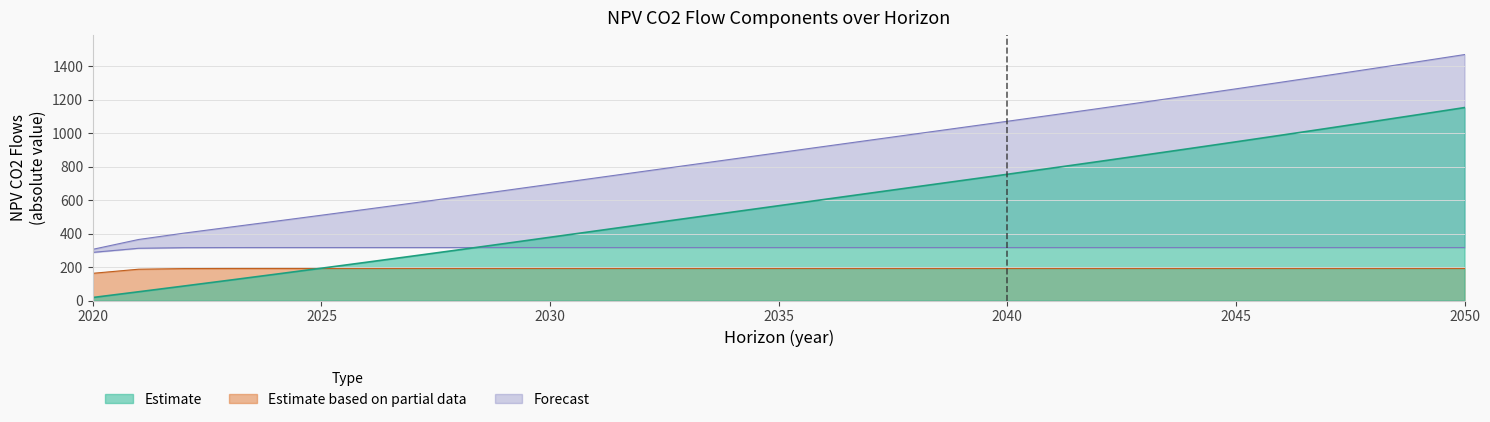

What is the value of the NPV_proc_co2_flows_traj point at the 3rd from the left?

403.2